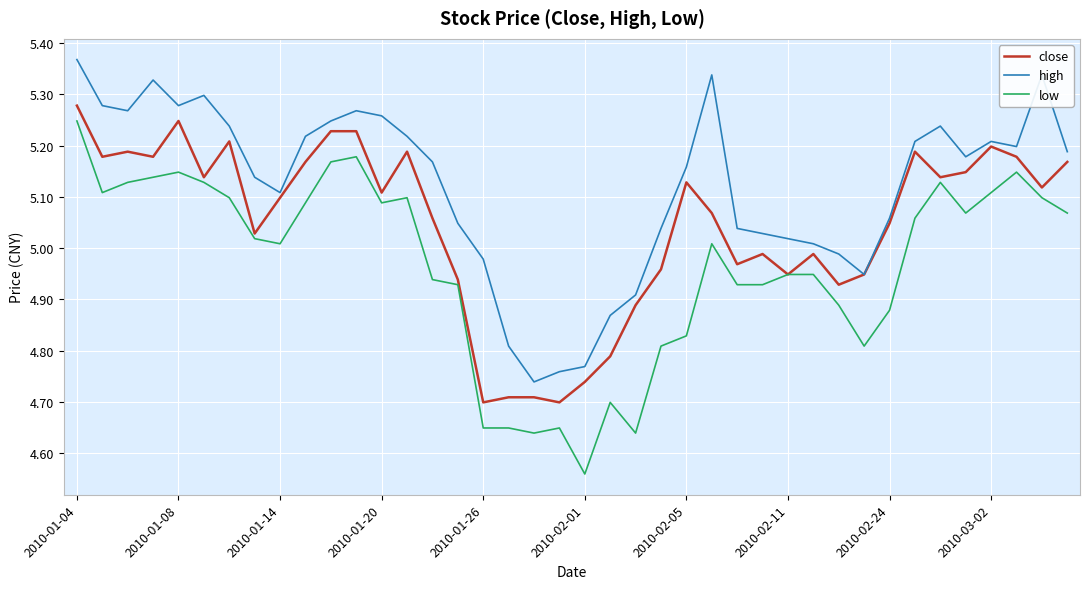

Which series has the largest range (max minus min)?

low